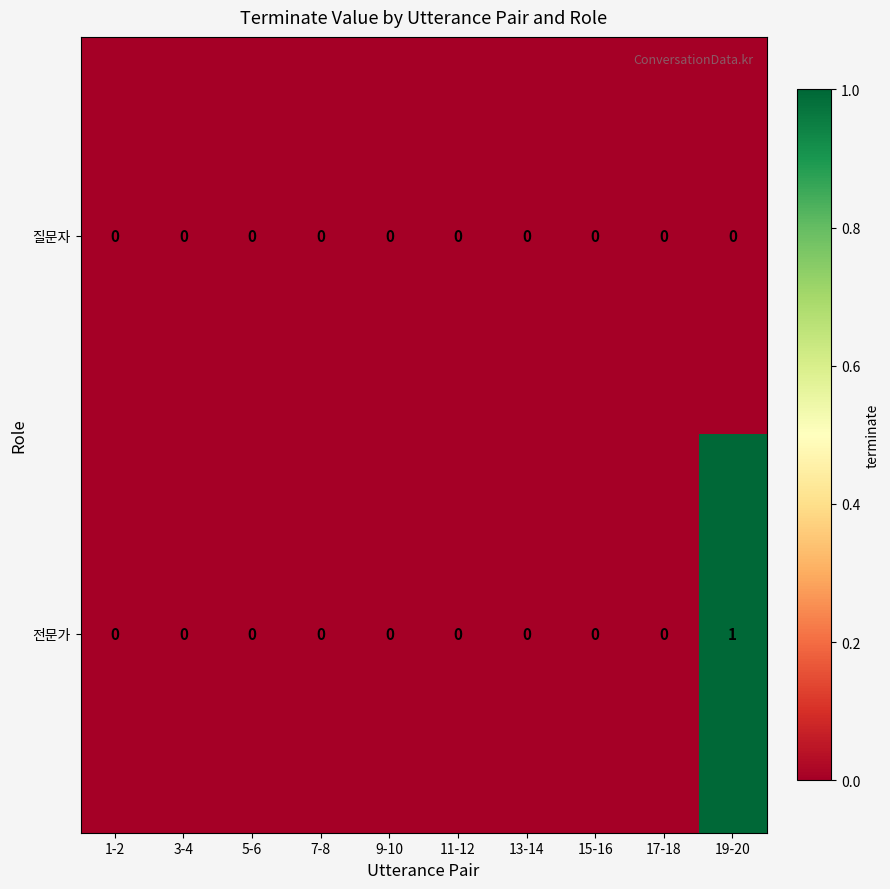

List the series in order of their overall mean, lowest first.

질문자, 전문가